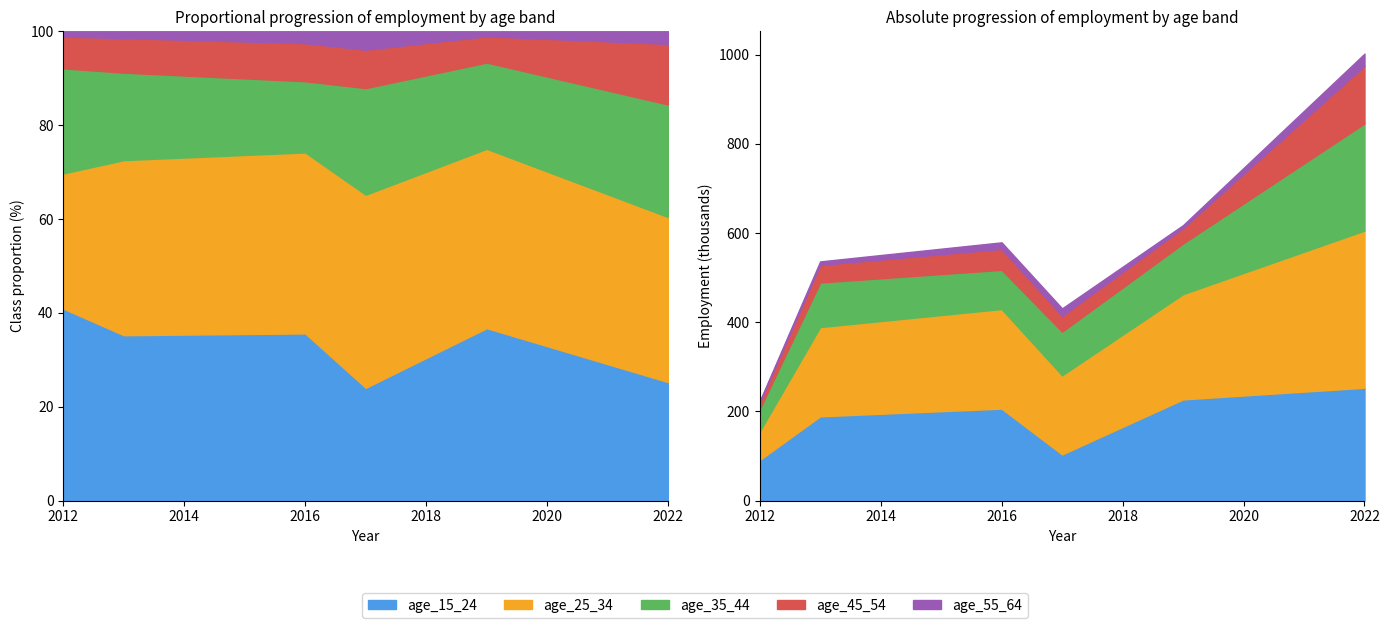

Rank the categories by age_15_24 value from lowest to highest.

2012, 2017, 2013, 2016, 2019, 2022